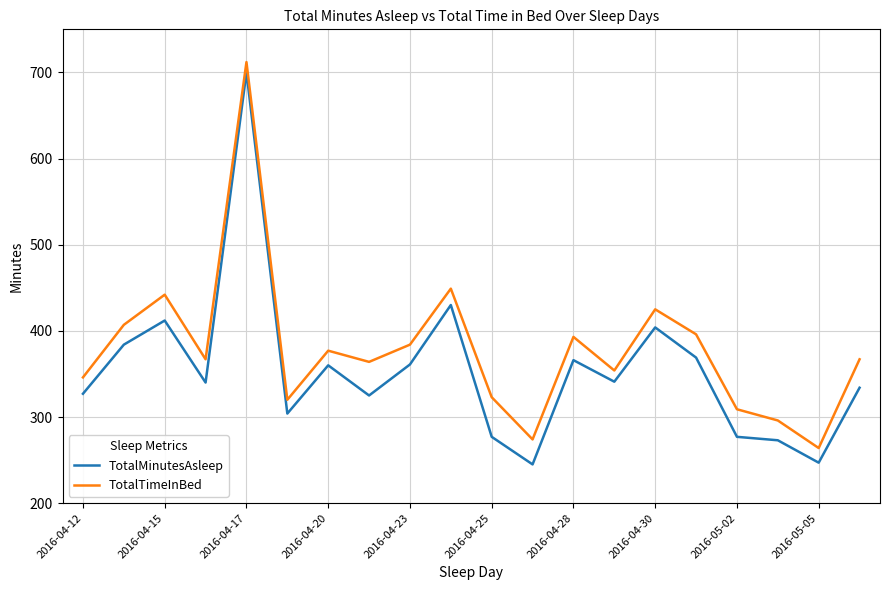

Which series has the largest total across all categories?

TotalTimeInBed